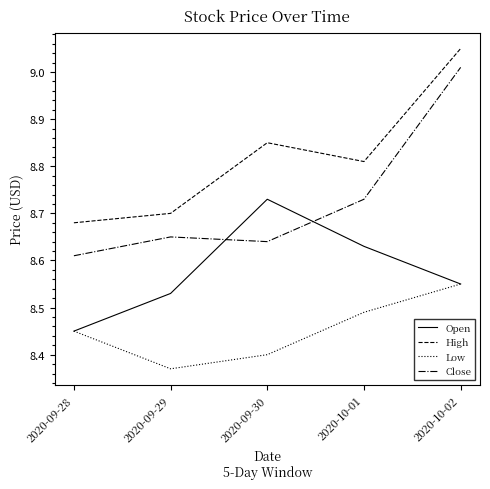

True or false: Open and Close intersect in this chart.

True